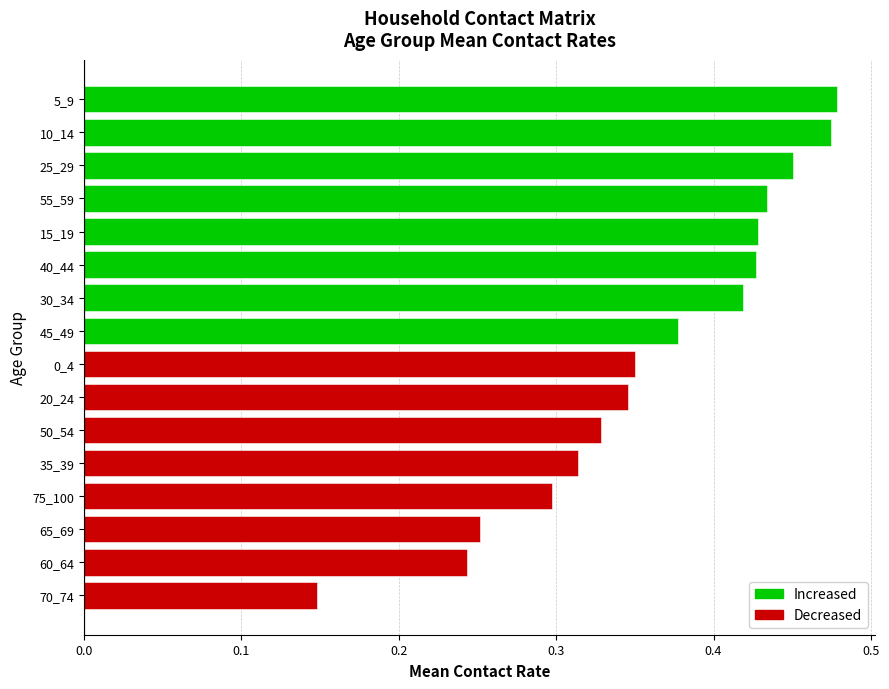

Where is the data nearest to the value 0?

70_74